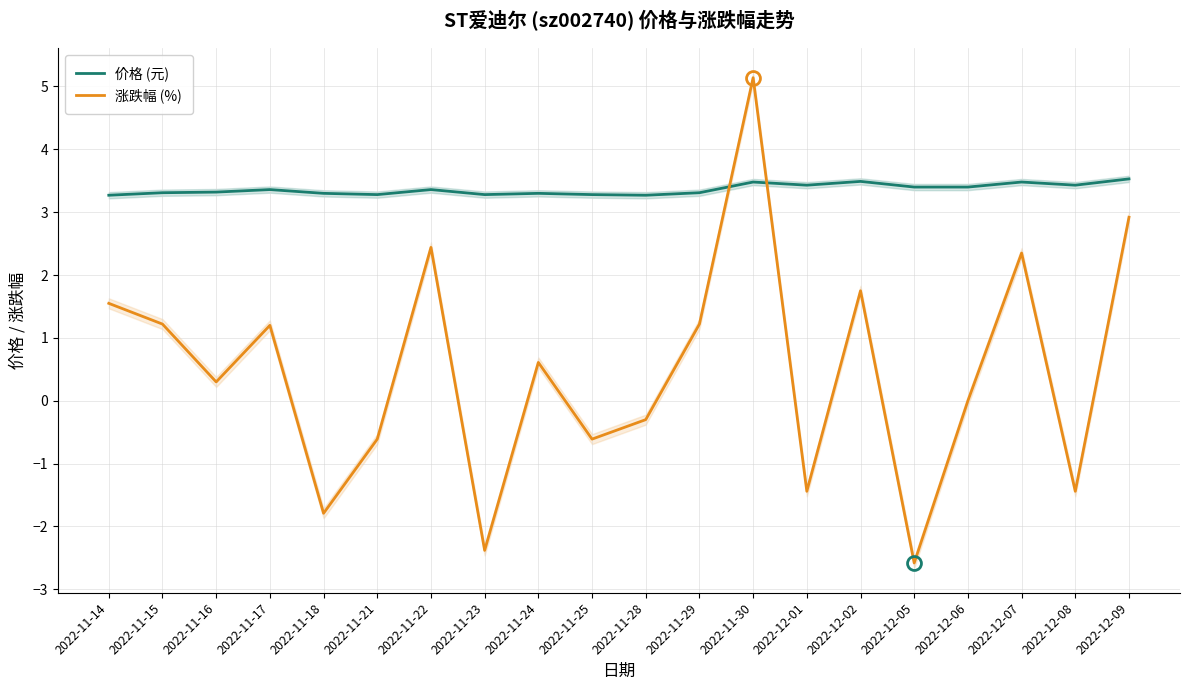

What value does the 涨跌幅 (%) series have at 2022-12-01?

-1.4